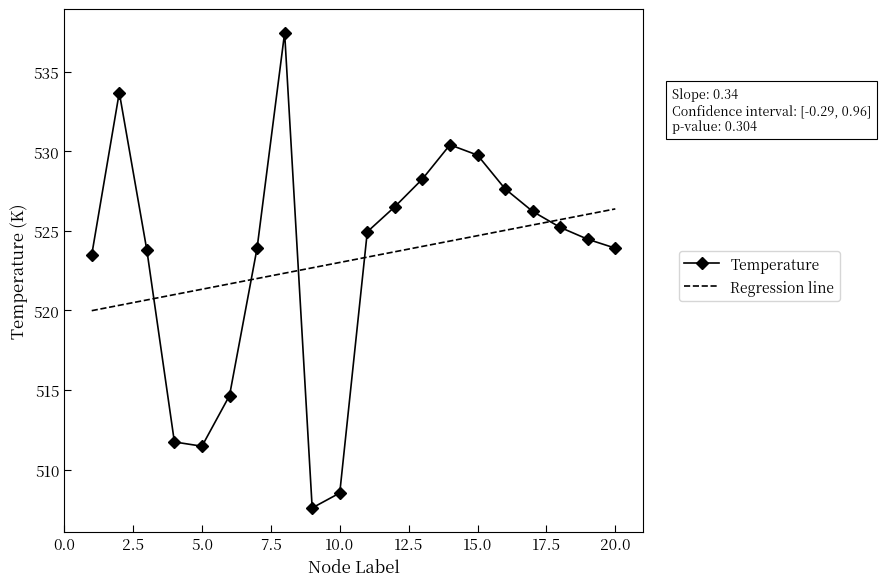

What is the ratio of the value at 3 to the value at 7?

1.0